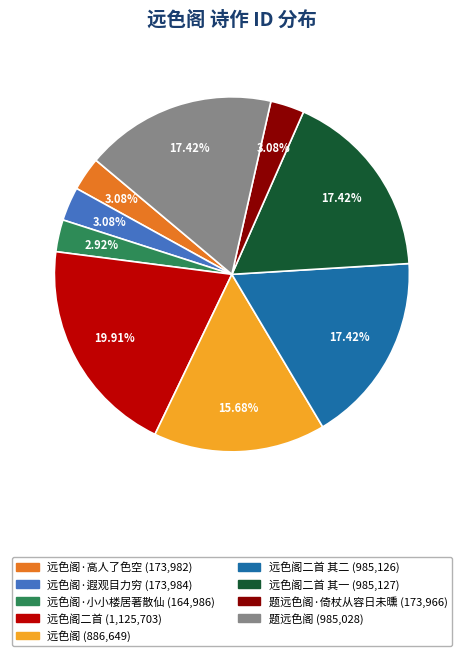

Is there a majority slice in this chart?

No